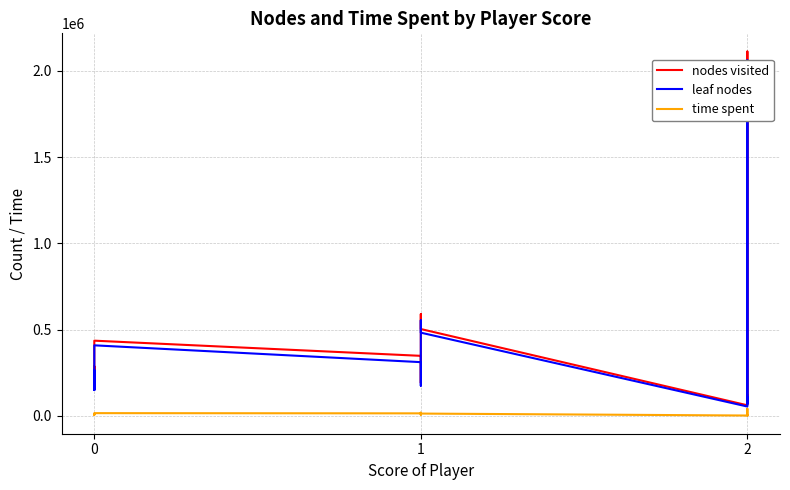

True or false: time spent and leaf nodes cross at least once.

False